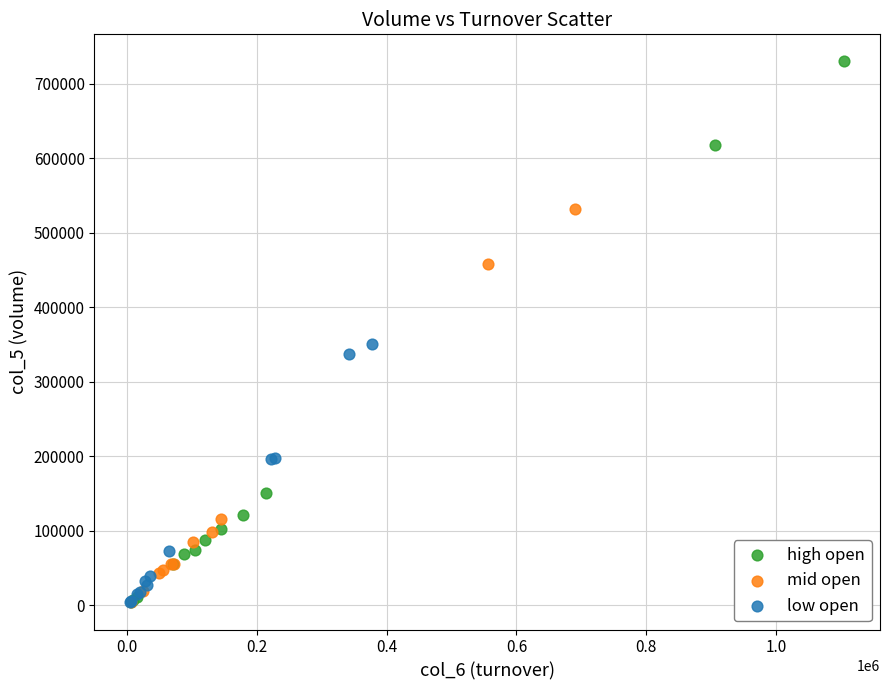

Which series has the widest spread of Y values?

high open